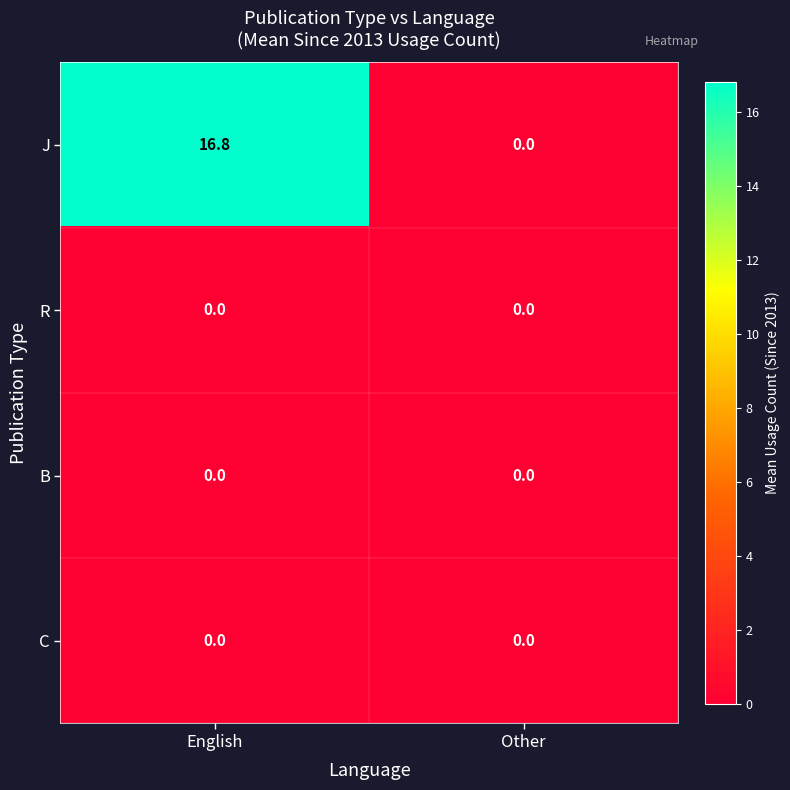

Count the number of data series in this chart.

4